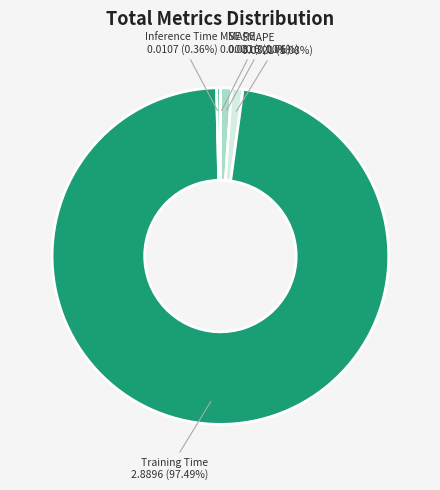

To the nearest percent, what percentage of the pie is Training Time?

97%